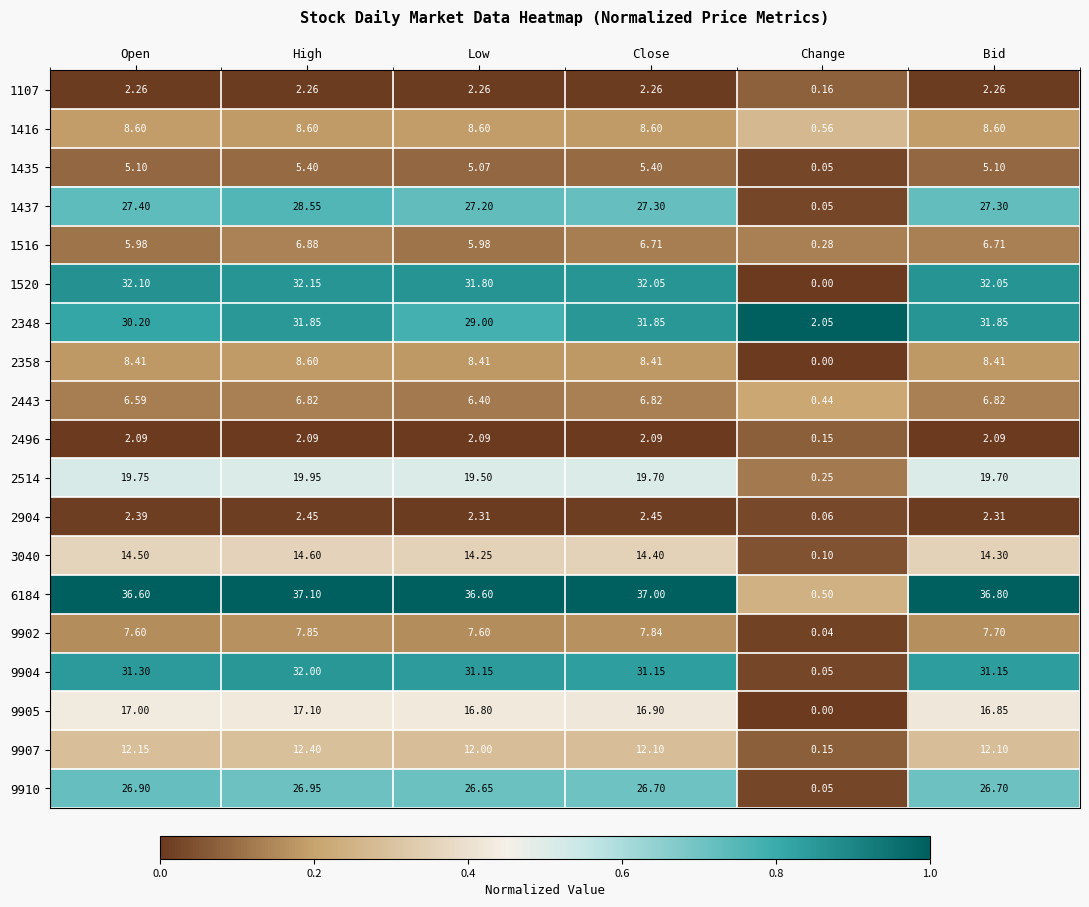

Count the number of data series in this chart.

19